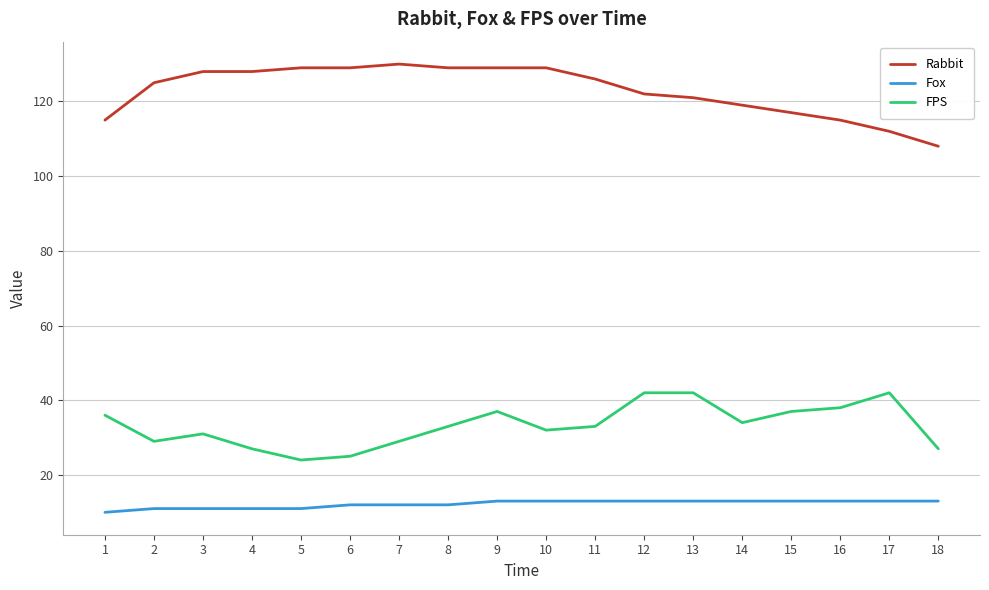

The value of FPS at 13 is 73. True or false?

False